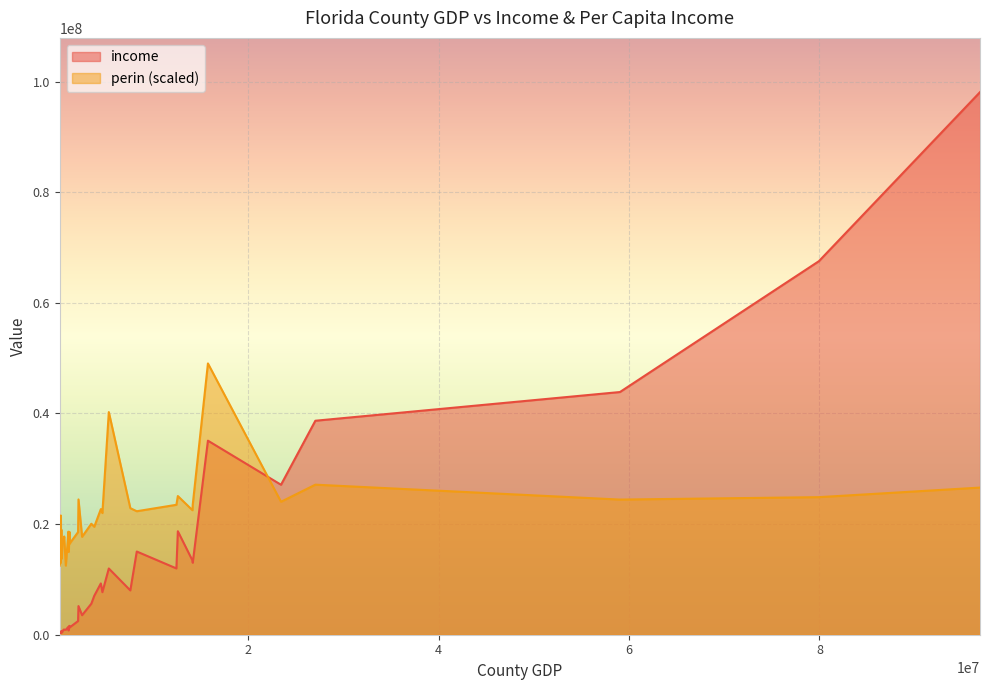

Which series ends up on top after the final intersection of perin (scaled) and income?

income